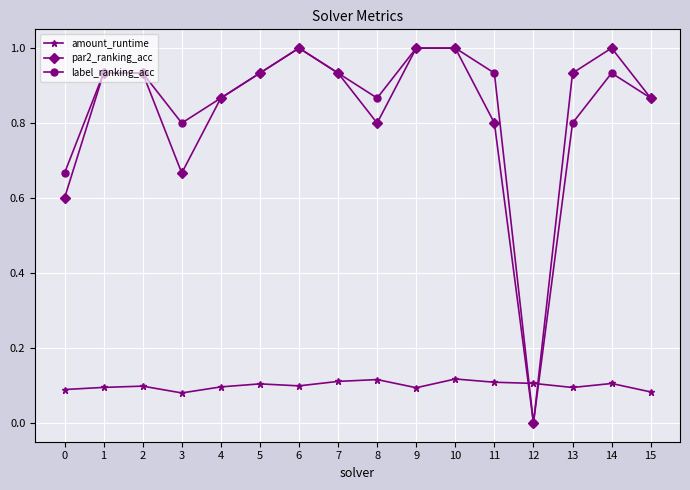

What is the spread (max minus min) of values at 0?

0.6